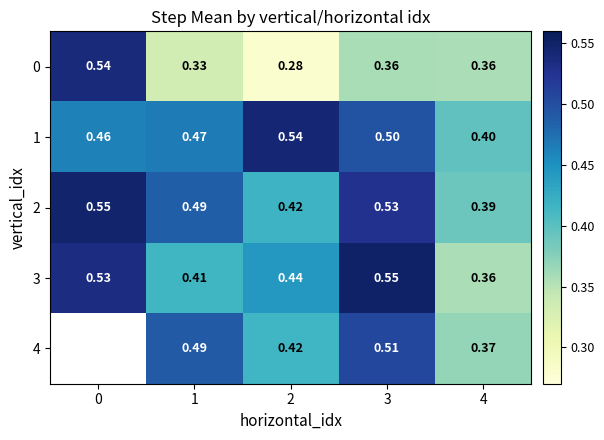

At how many categories does at least one series exceed 0?

5